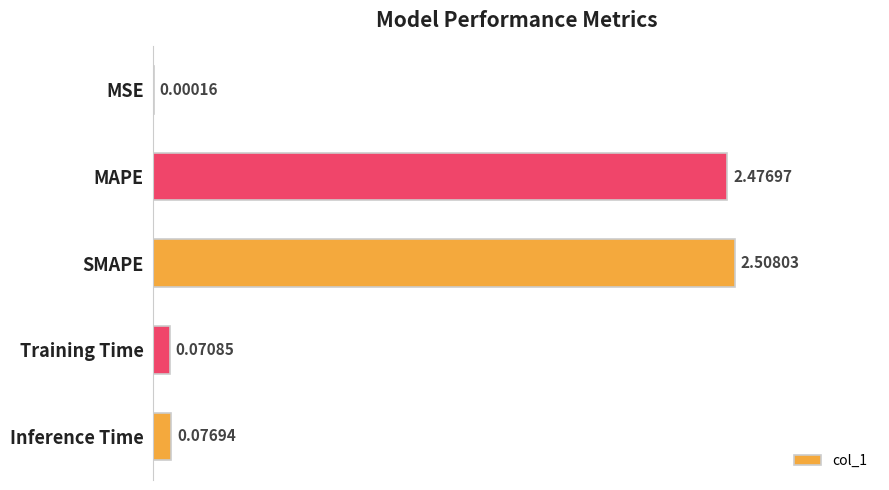

What is the average value?

1.0